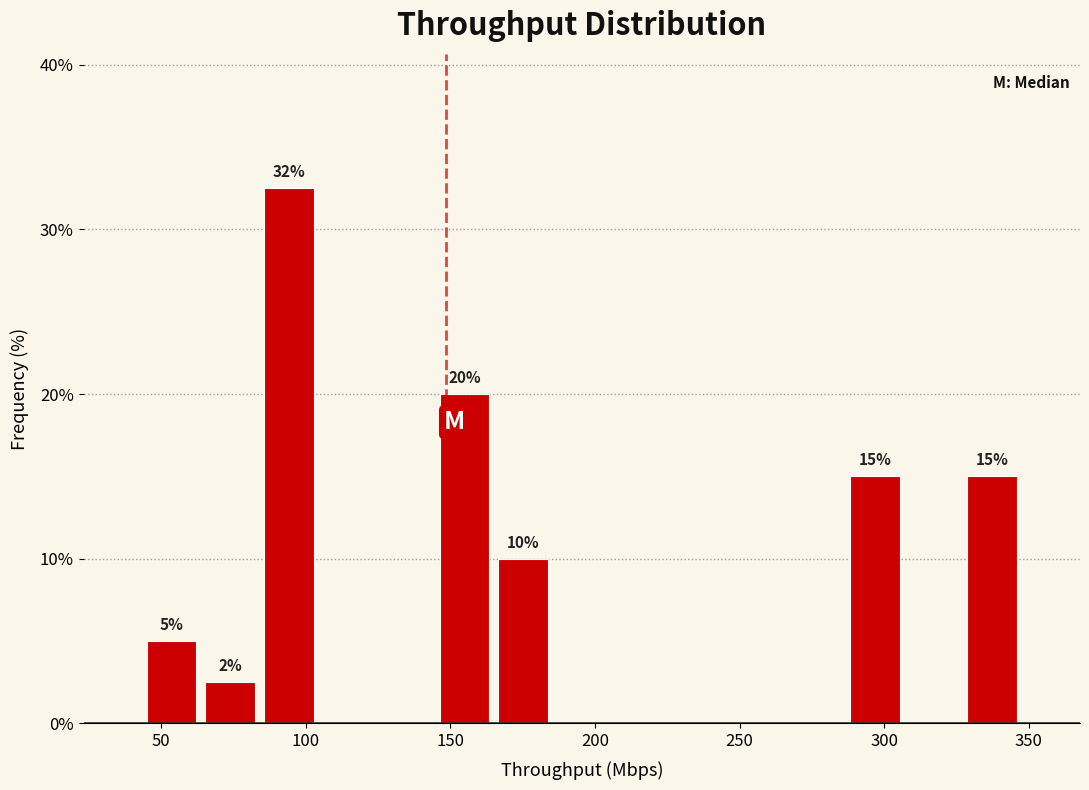

Over which range of the x-axis is the bar tallest?

85 to 105